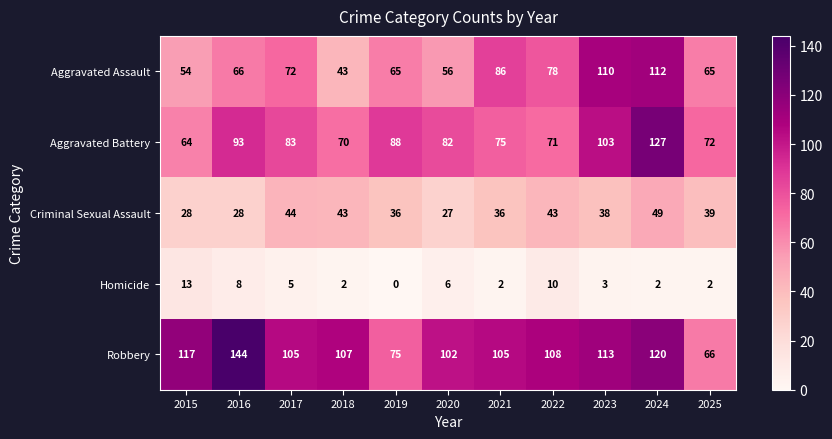

How many distinct data groups are displayed?

5